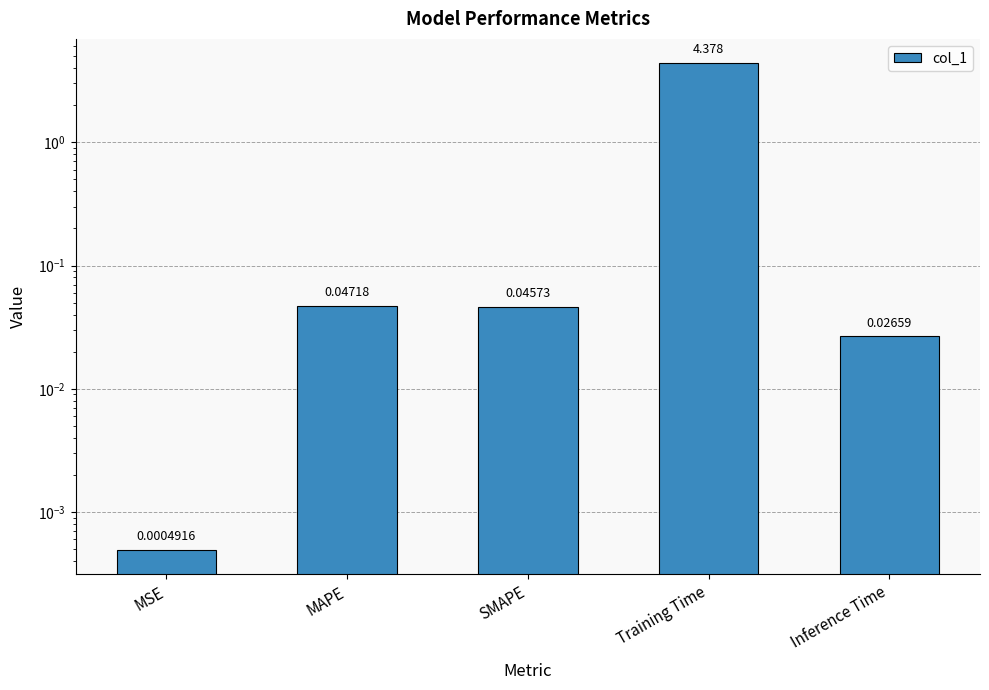

How many distinct data groups are displayed?

1